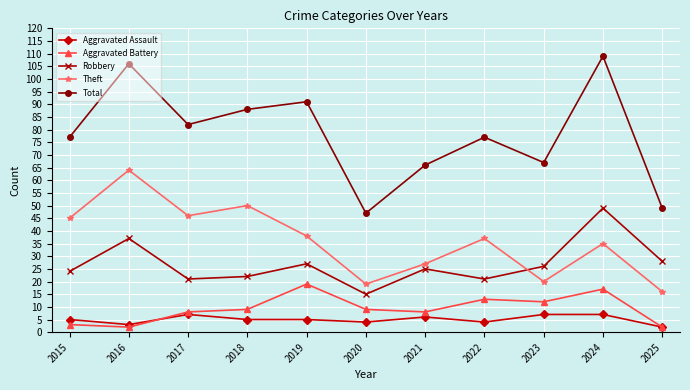

Which category has the highest value in the Theft series?

2016